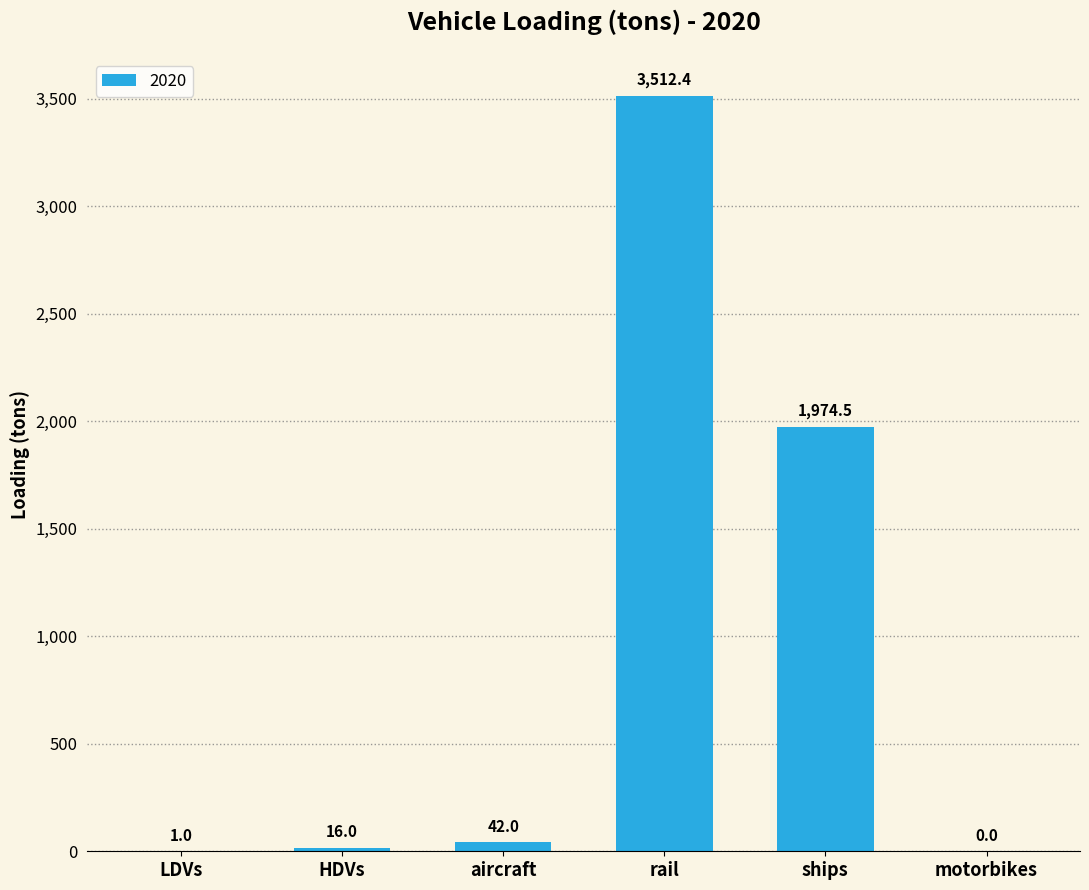

Reading left to right, extract all data points from this chart.

1.0	16.0	42.0	3512.4	1974.5	0.0